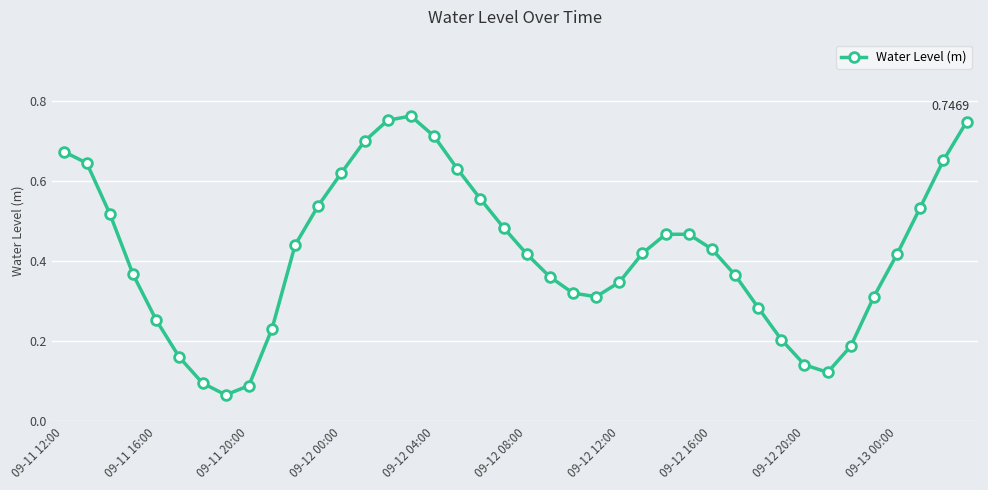

How many categories are shown in the chart?

40